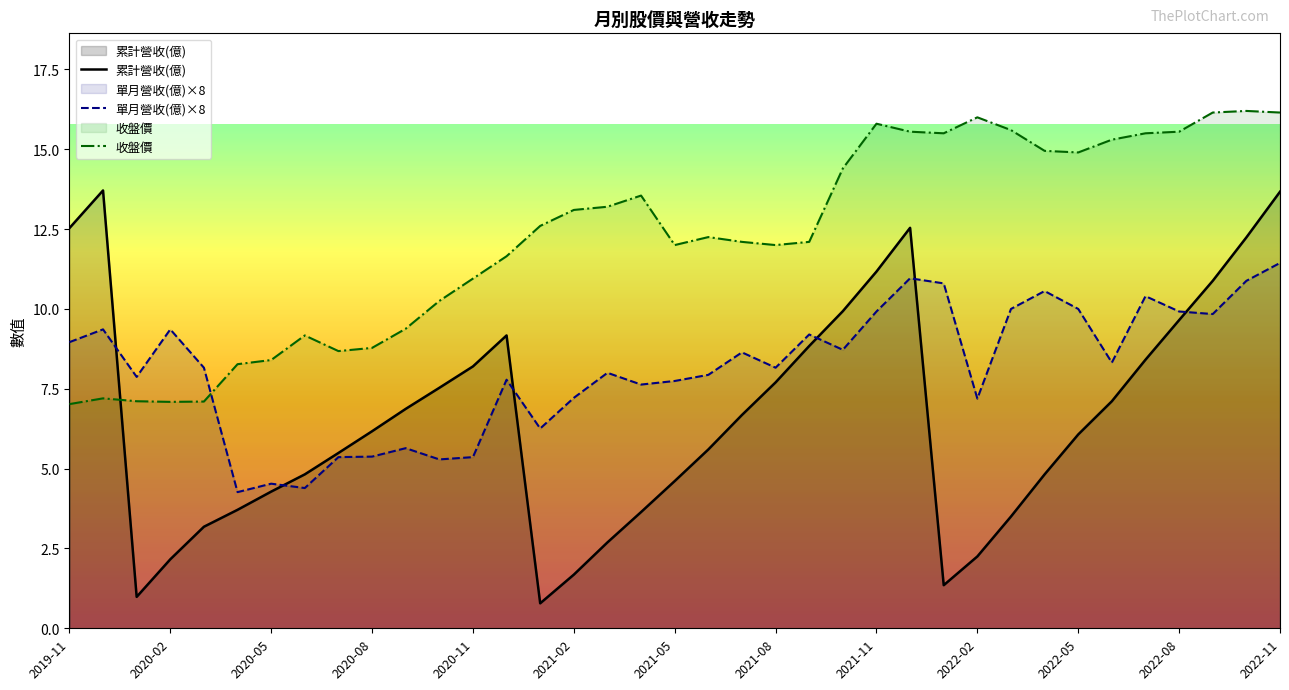

At which label does 累計營收(億) first exceed 6?

2019-11